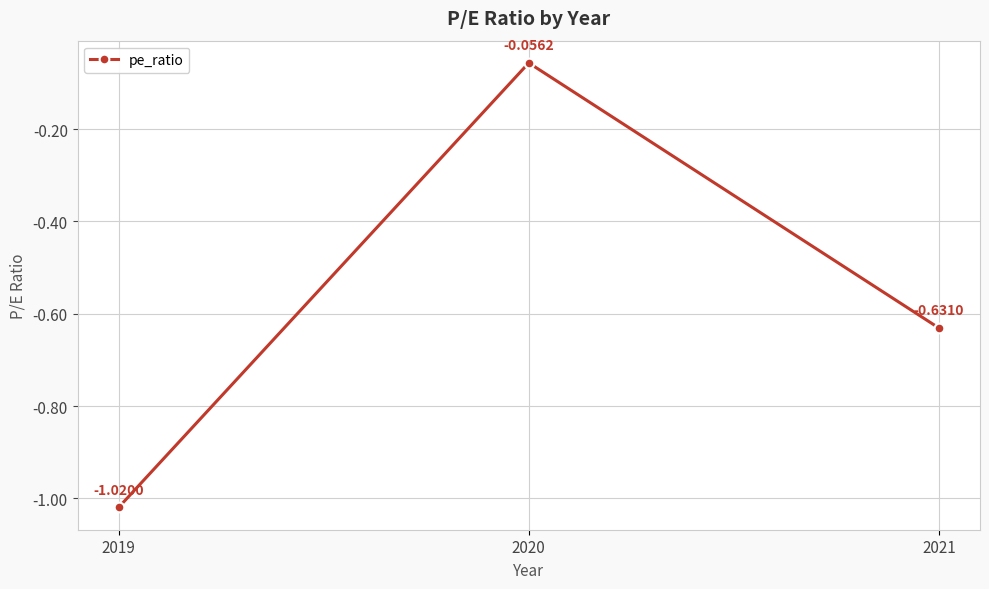

What is the difference between the maximum and minimum values?

1.0